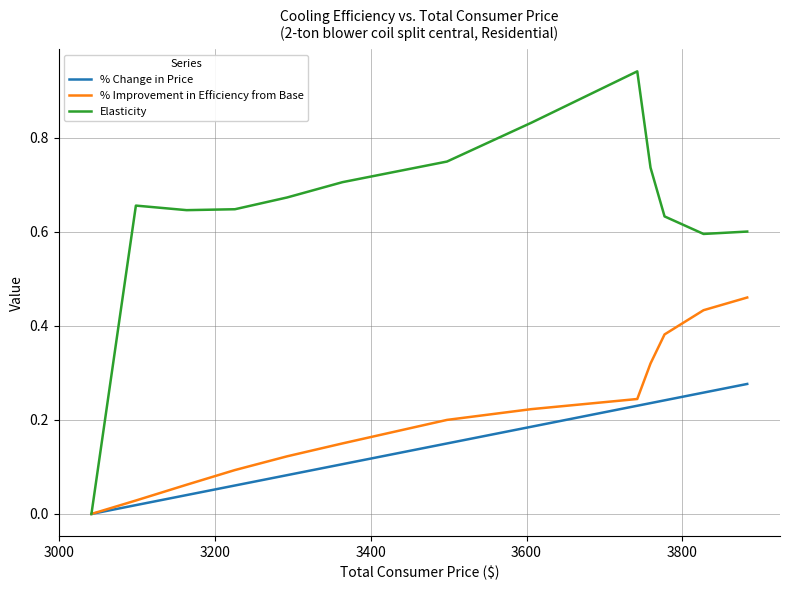

How many positive values does the % Improvement in Efficiency from Base series have?

12